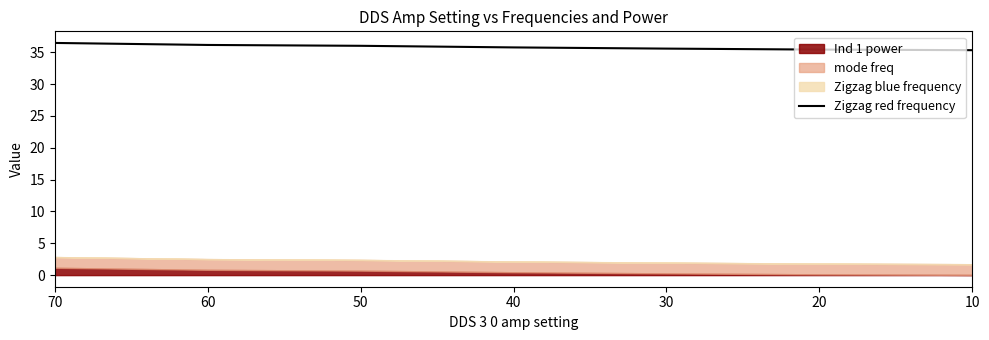

Is it true that the value at 20 is 17.8?

False